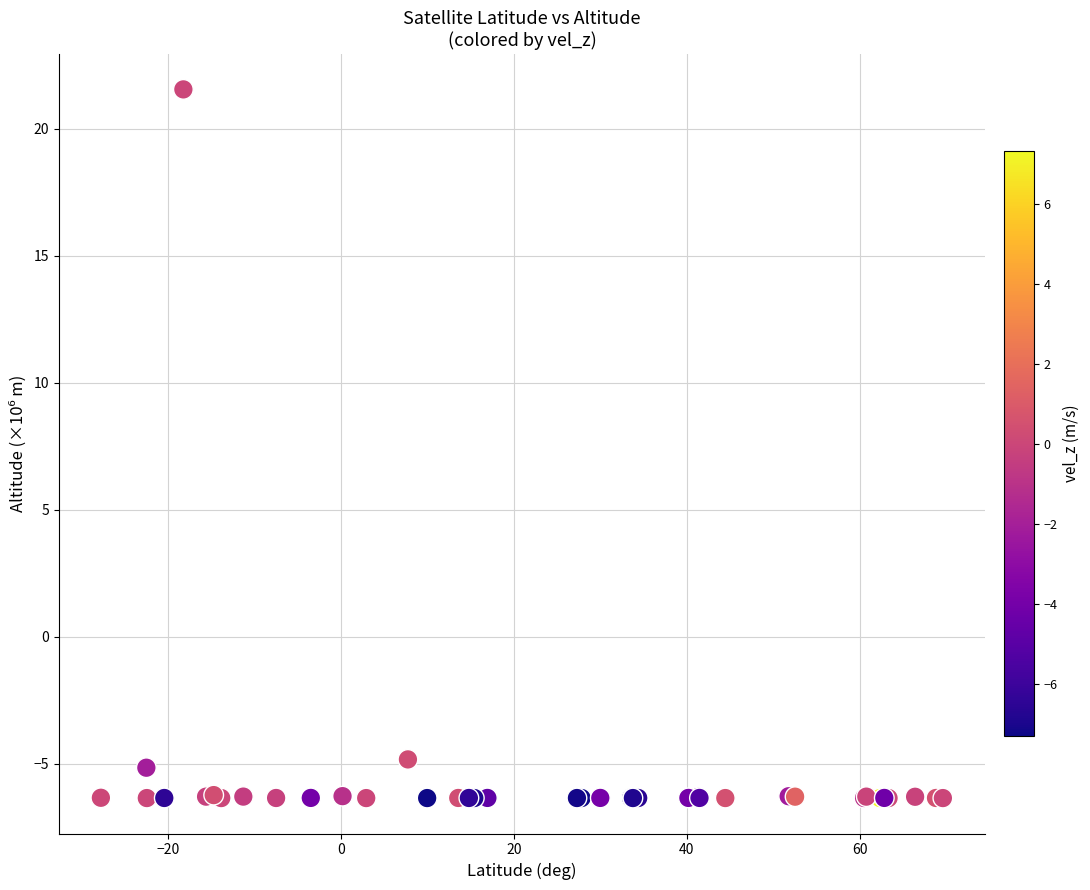

What Y value in the scatter plot is closest to 7?

-4.8